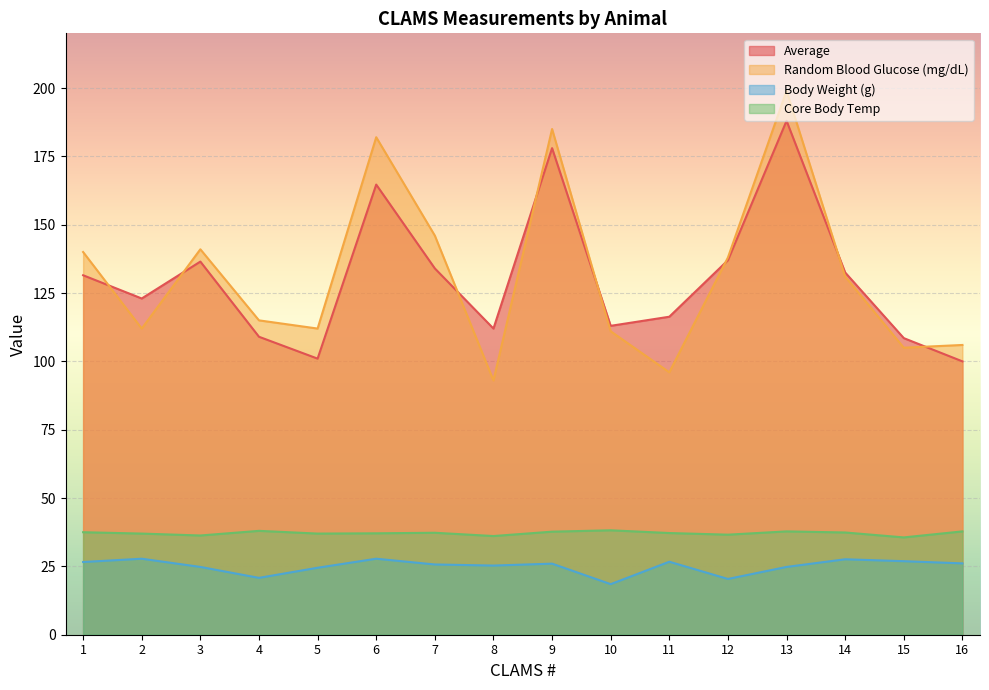

True or false: Body Weight (g) and Core Body Temp intersect in this chart.

False